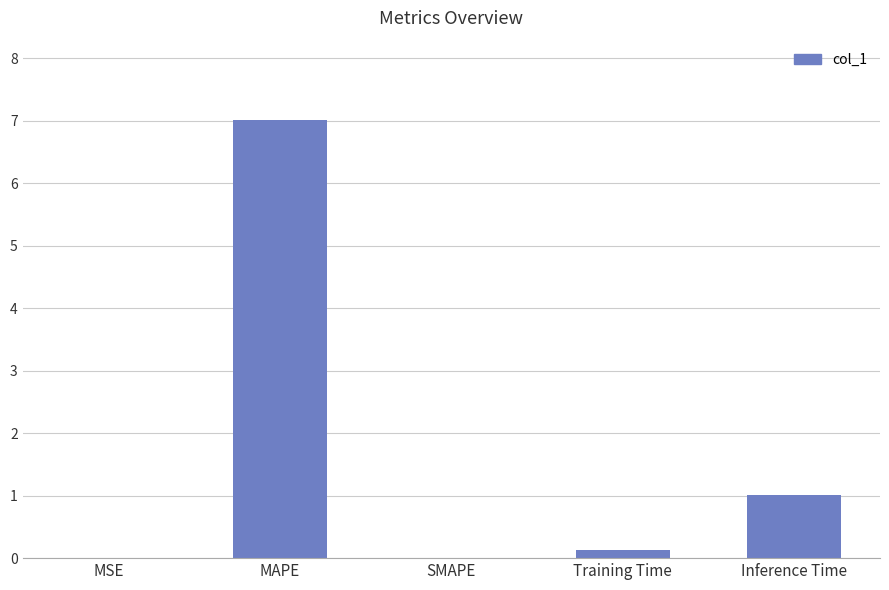

Which has a higher value, Inference Time or SMAPE?

Inference Time